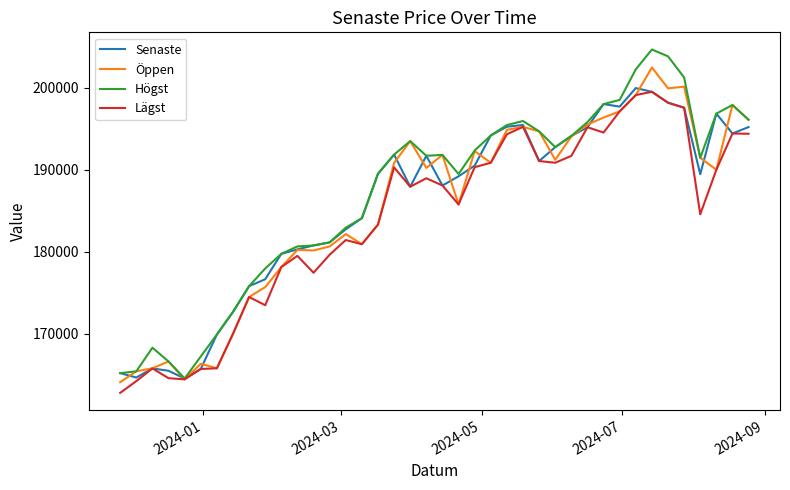

What is the greatest value displayed?

204639